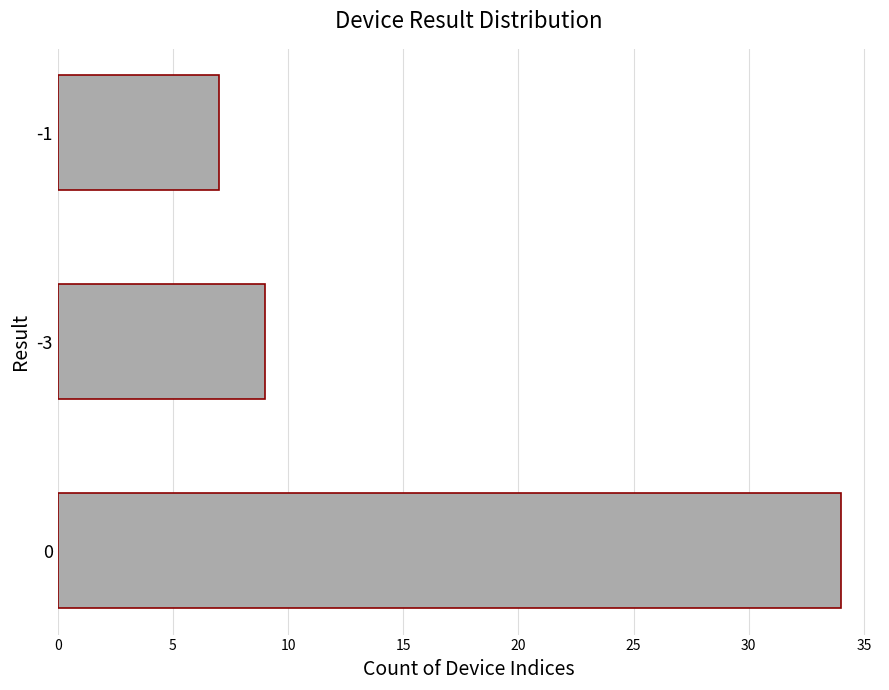

What is the change in value from 0 to -1?

-27